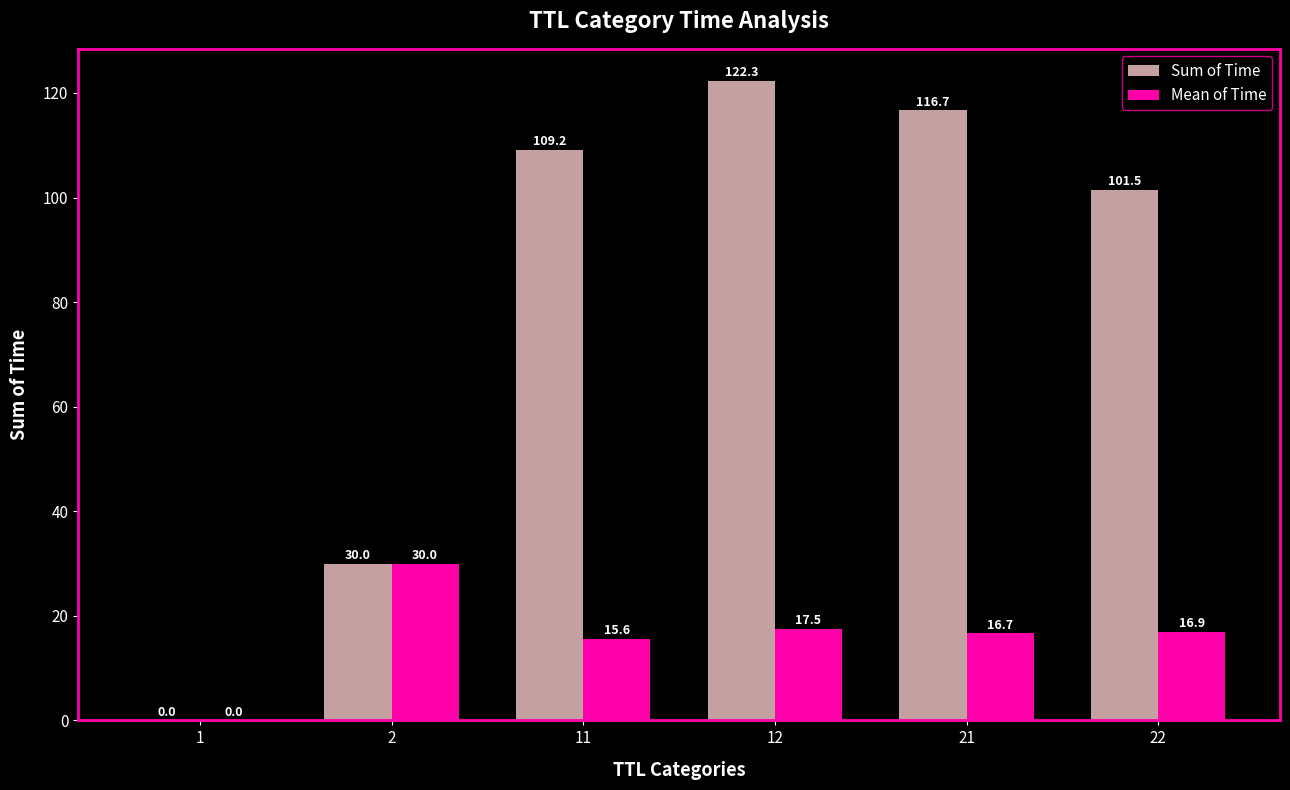

True or false: Sum of Time has a value of 116.7 at 21.

True